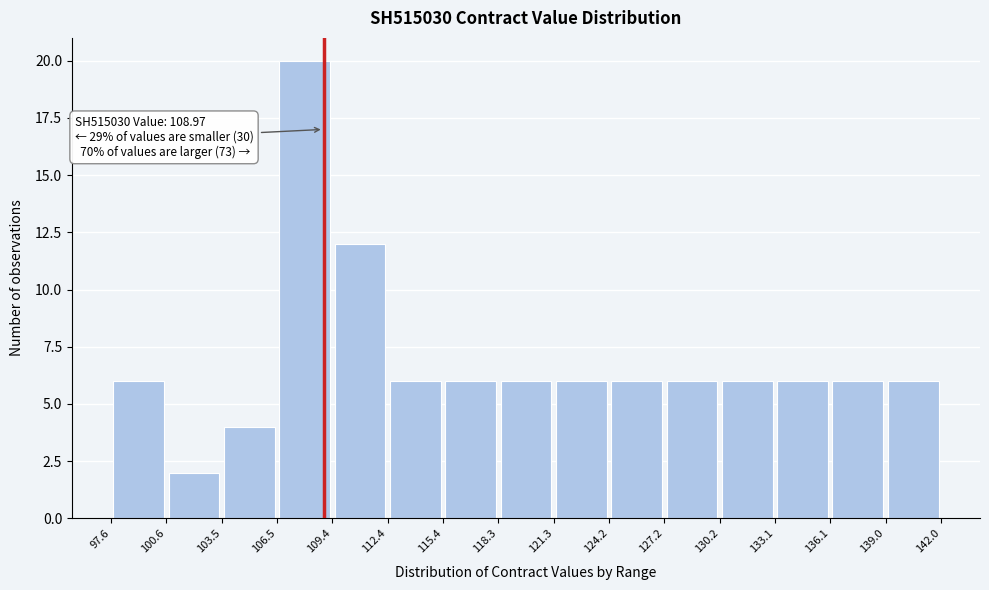

Over which range of the x-axis is the bar tallest?

106.5 to 109.4